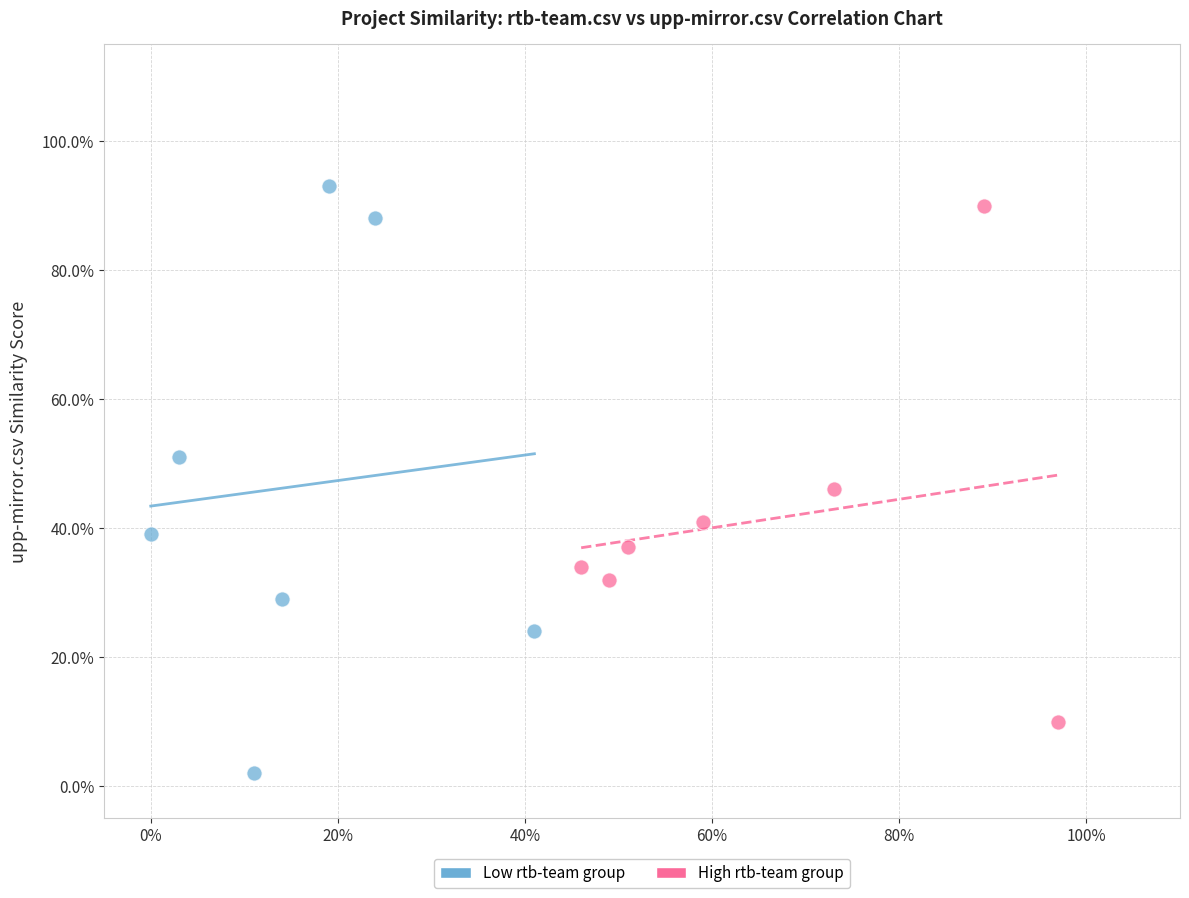

Which series contains the highest Y value?

Low rtb-team group